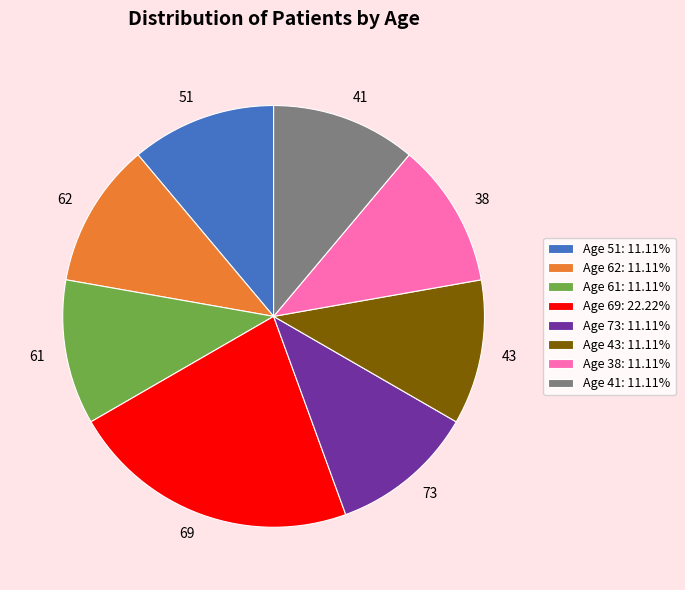

Combined, do 41 and 43 account for over 50%?

No